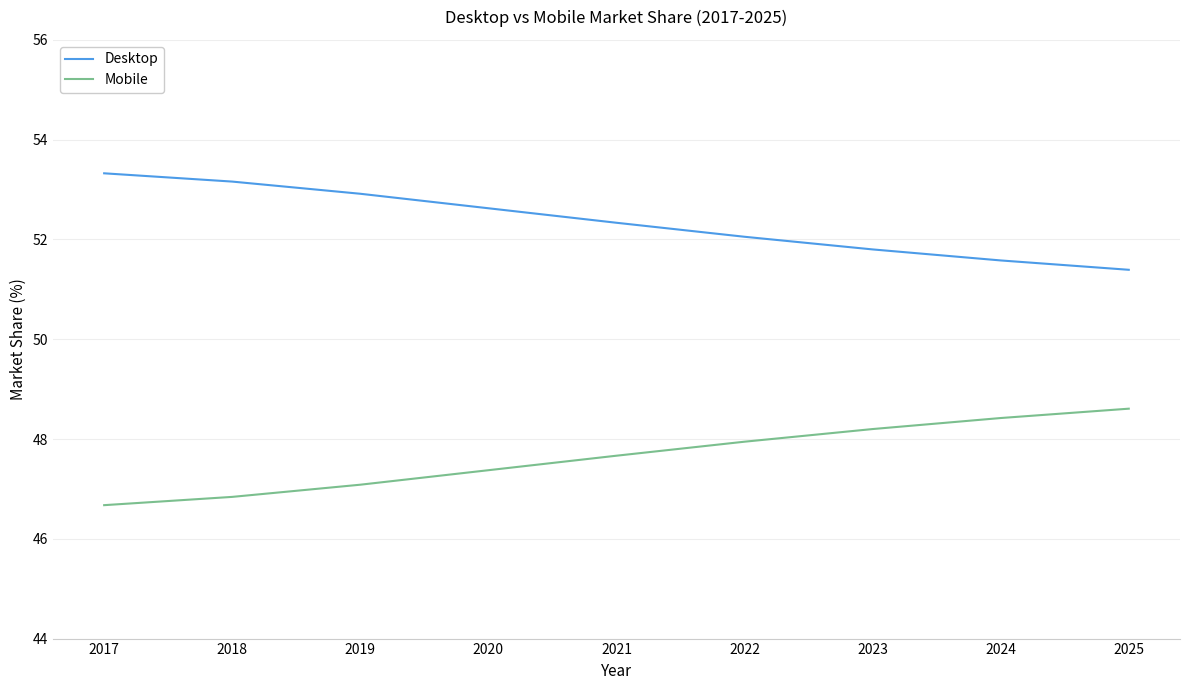

Is this an area chart (filled region under the line)?

No